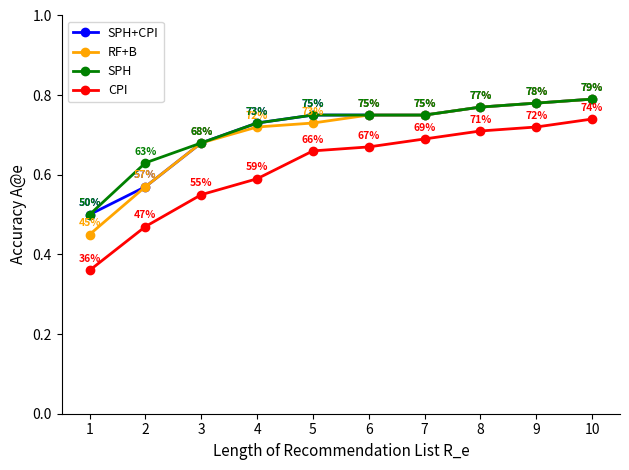

At which label does CPI reach its peak?

10